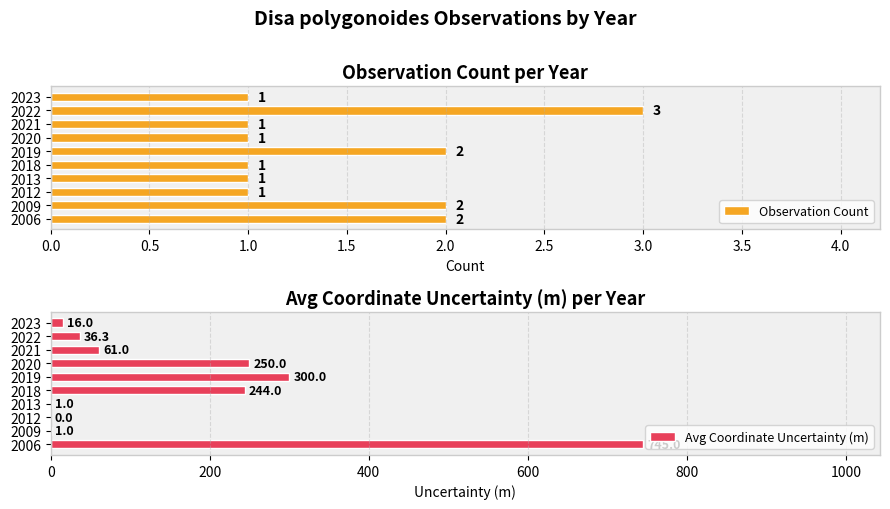

What is the sum of all Observation Count values?

15